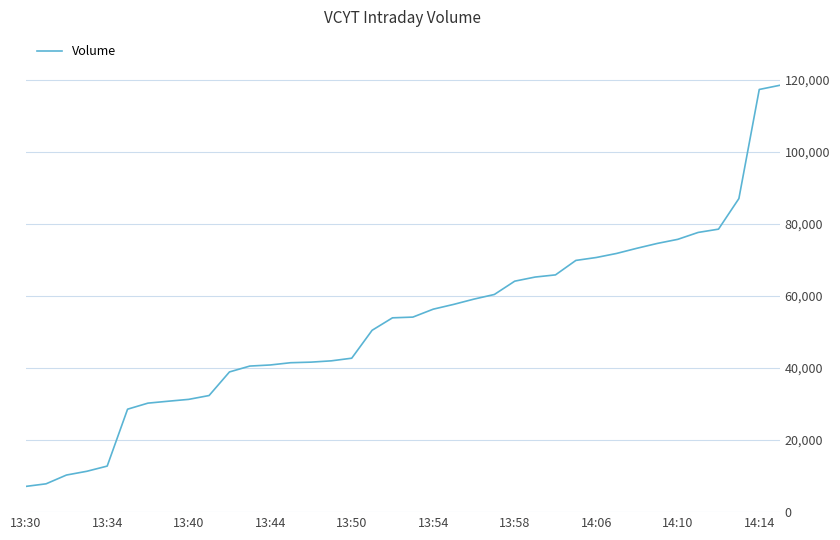

What is the difference between the maximum and minimum values?

111280